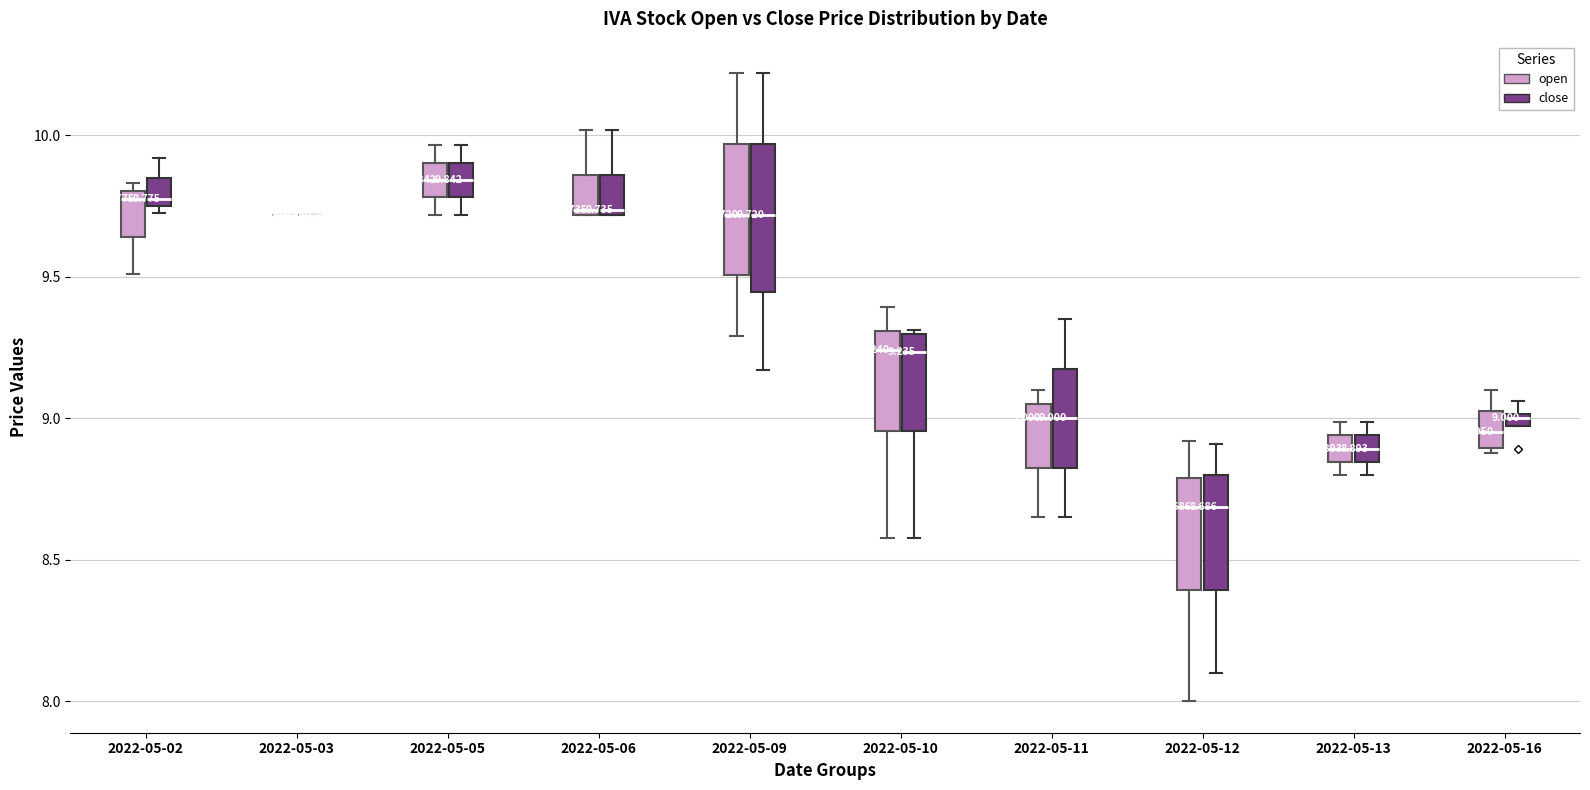

Comparing the boxes themselves (not the whiskers), which one is the tallest?

2022-05-09 (close)